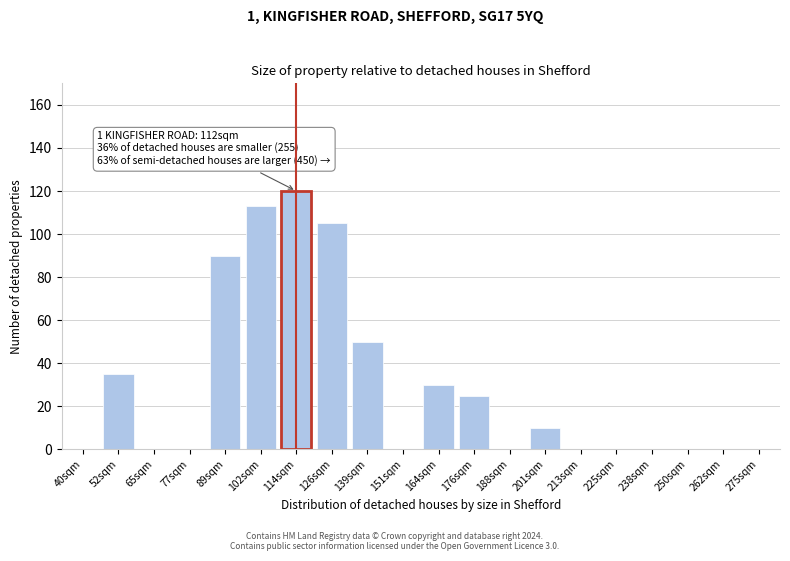

Reading left to right, transcribe all the data shown in this chart.

40sqm=0	52sqm=35	65sqm=0	77sqm=0	89sqm=90	102sqm=113	114sqm=120	126sqm=105	139sqm=50	151sqm=0	164sqm=30	176sqm=25	188sqm=0	201sqm=10	213sqm=0	225sqm=0	238sqm=0	250sqm=0	262sqm=0	275sqm=0